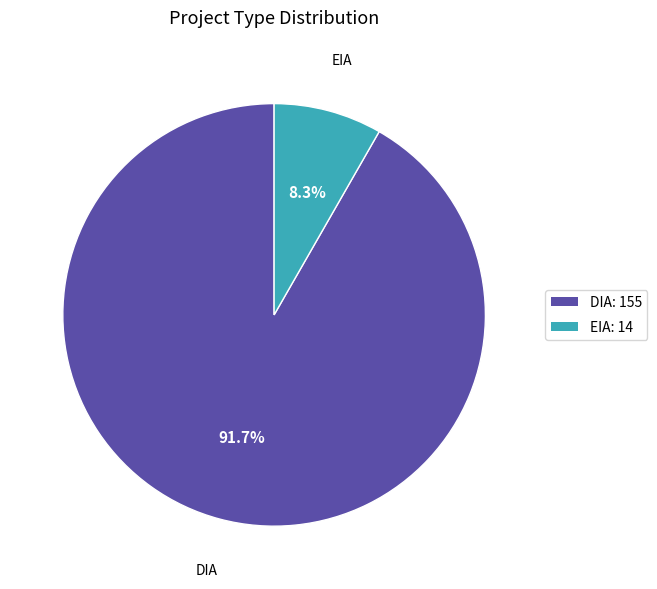

True or false: DIA accounts for 92% of the total.

True